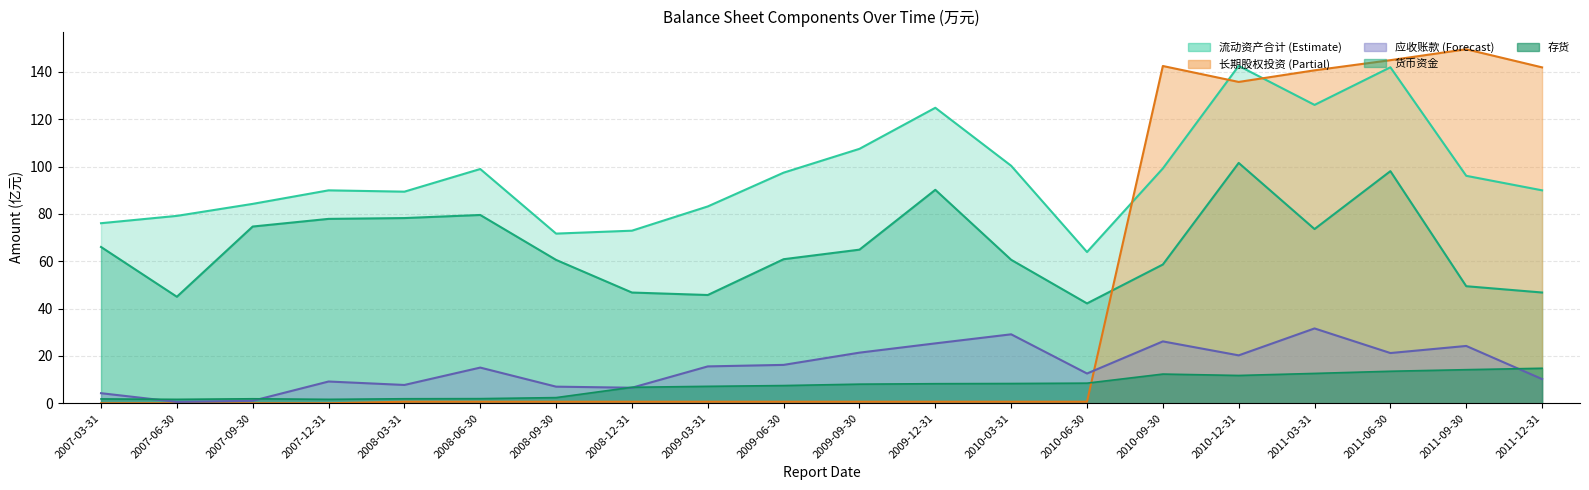

Which category has the lowest value across all series?

2007-03-31